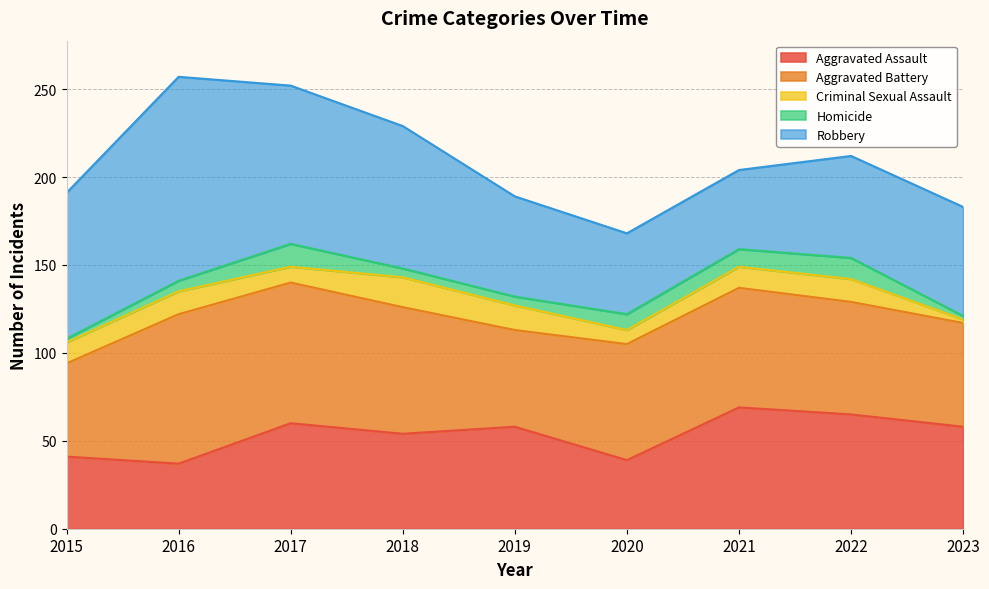

Where does the Homicide series first go above 6?

2017